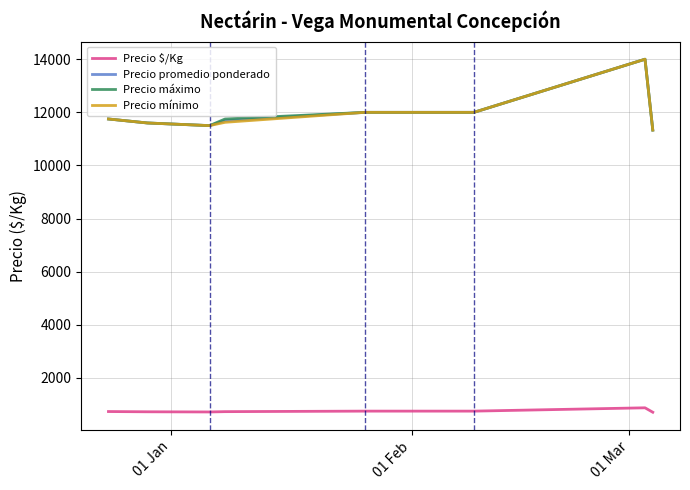

Count the number of data series in this chart.

4